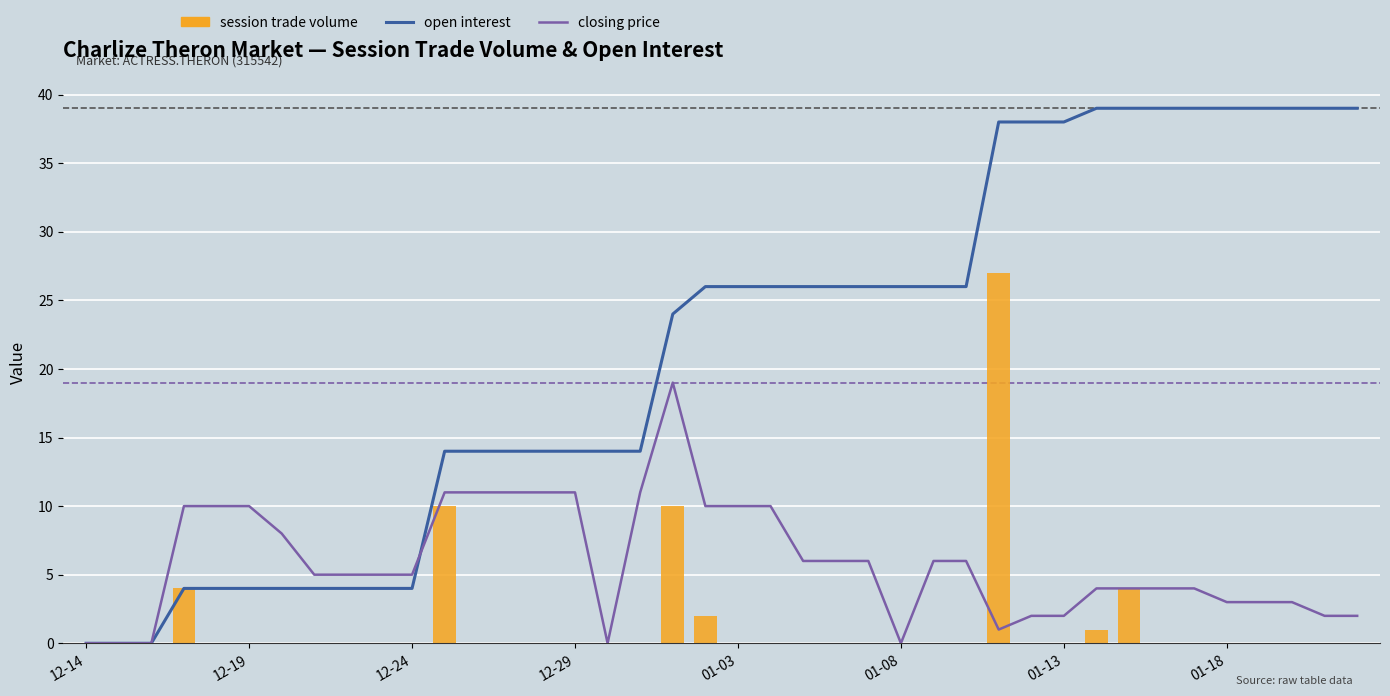

What is the approximate value of open interest at 8, to the nearest 5?

5